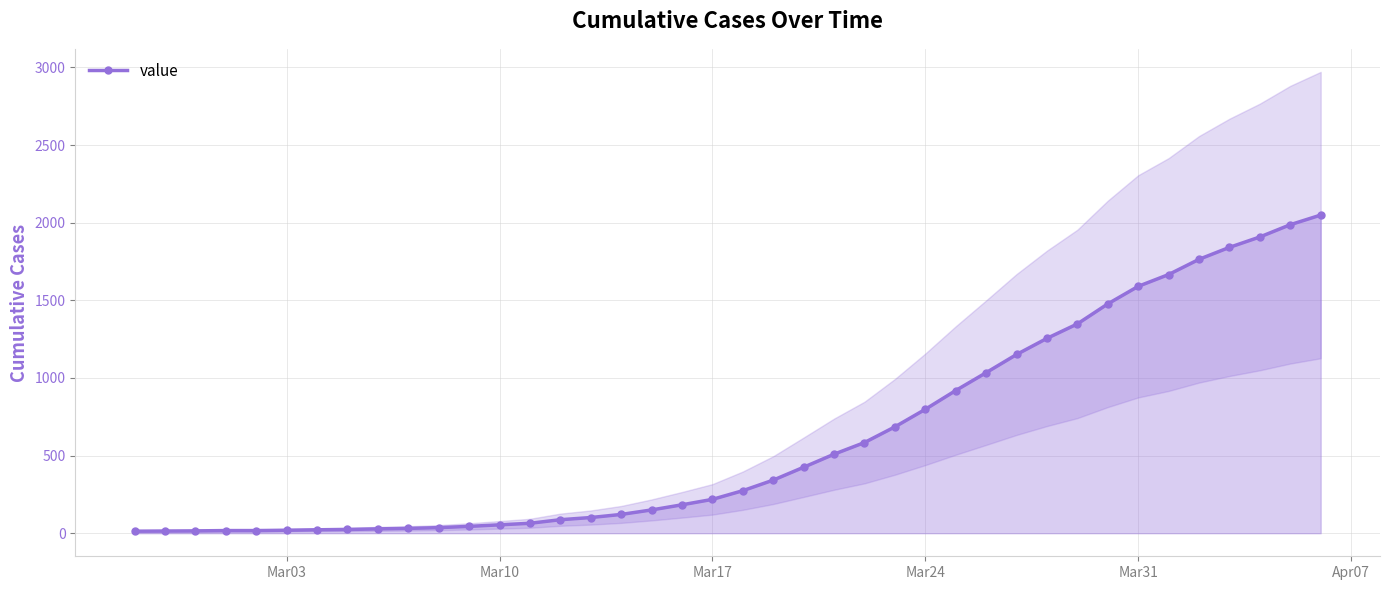

What is the value of the 25th point from the left?

584